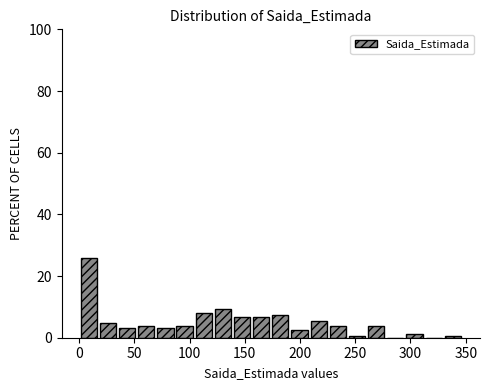

Read against the x-axis, roughly where is the centre of the tallest bar?

10